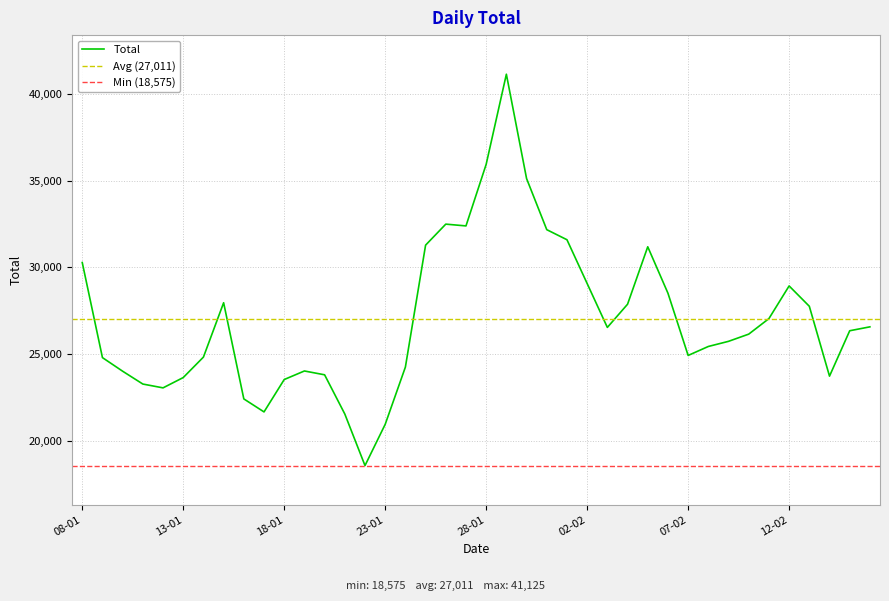

How many data points are less than 26344?

20